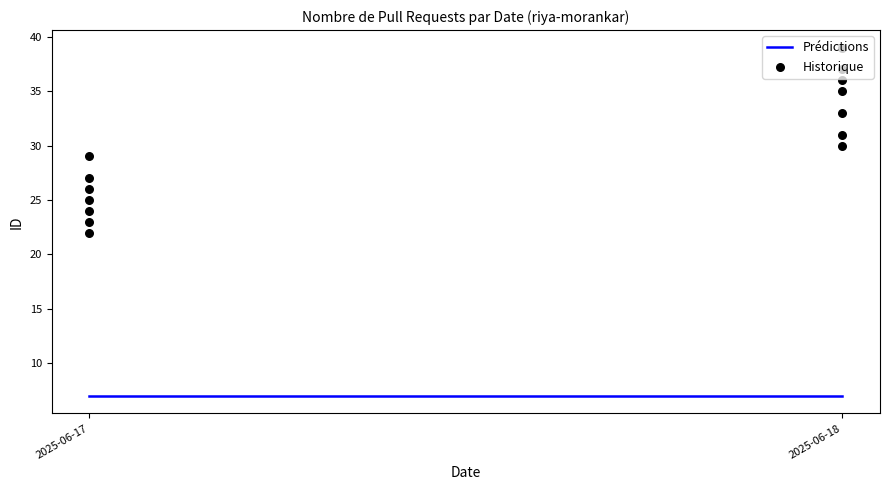

What is the change in value from 2025-06-17 to 2025-06-17?

+1